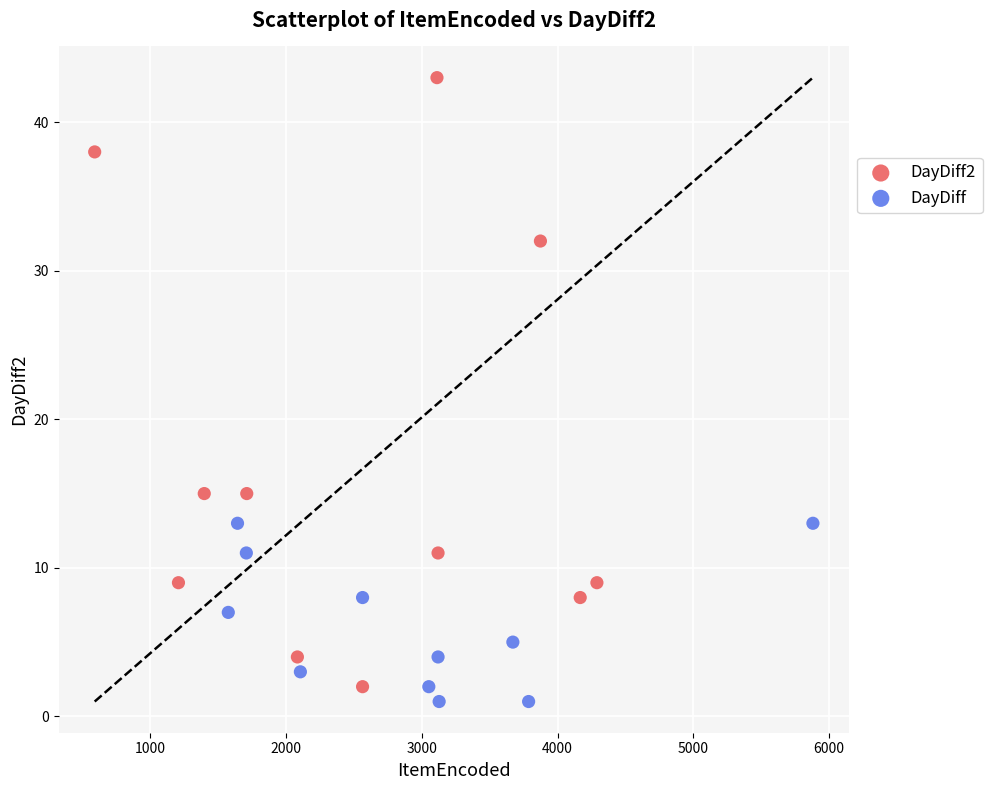

Which series has the widest spread of Y values?

DayDiff2